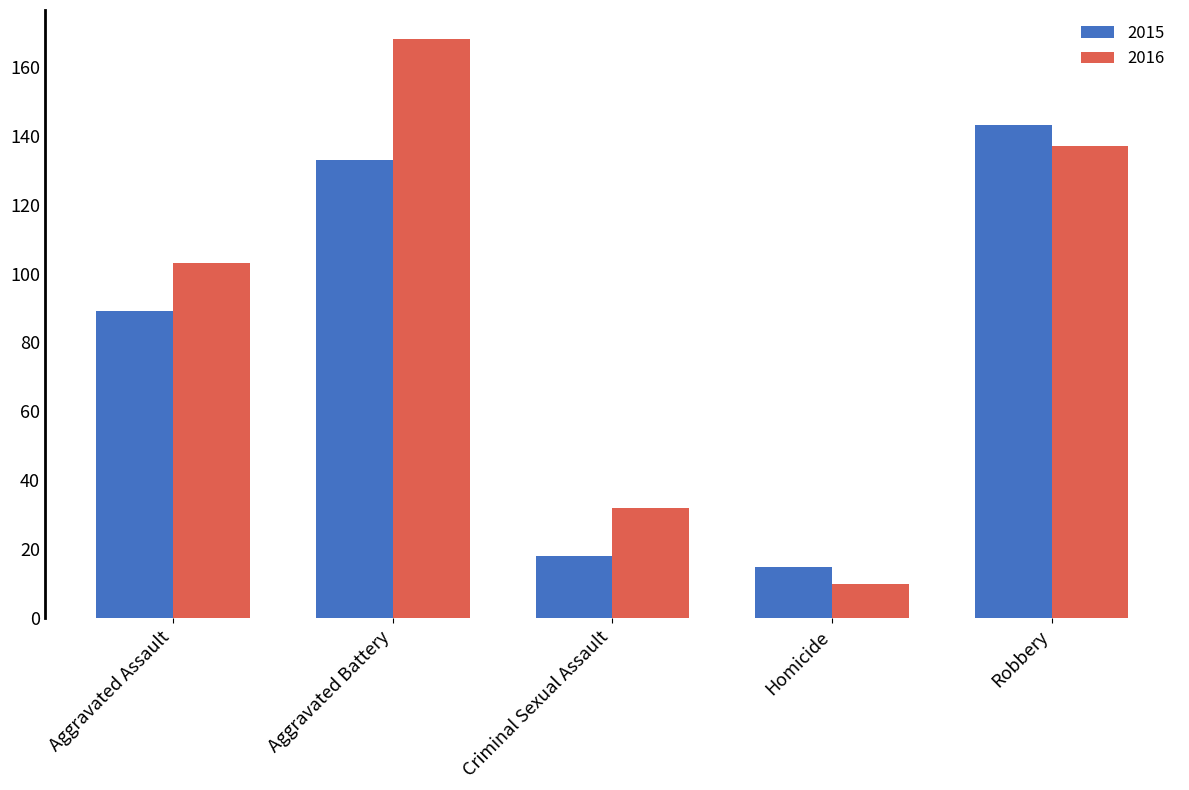

What is the difference between the second highest and minimum values in the 2015 series?

118